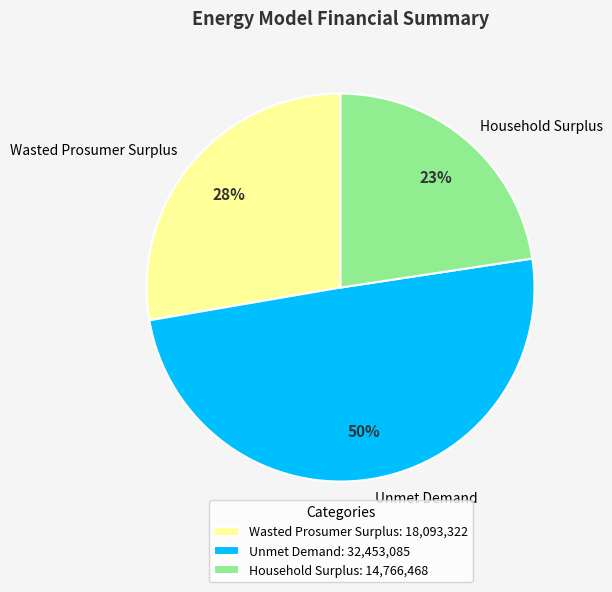

What percentage is the Unmet Demand slice, to the nearest percent?

50%